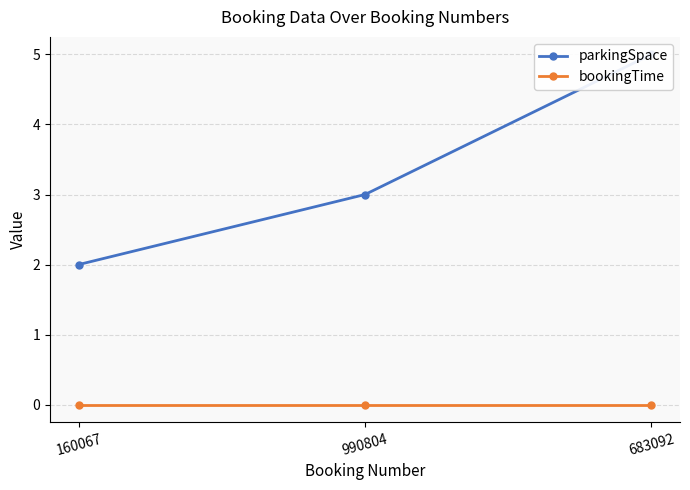

Does the chart display data point markers on the line(s)?

Yes